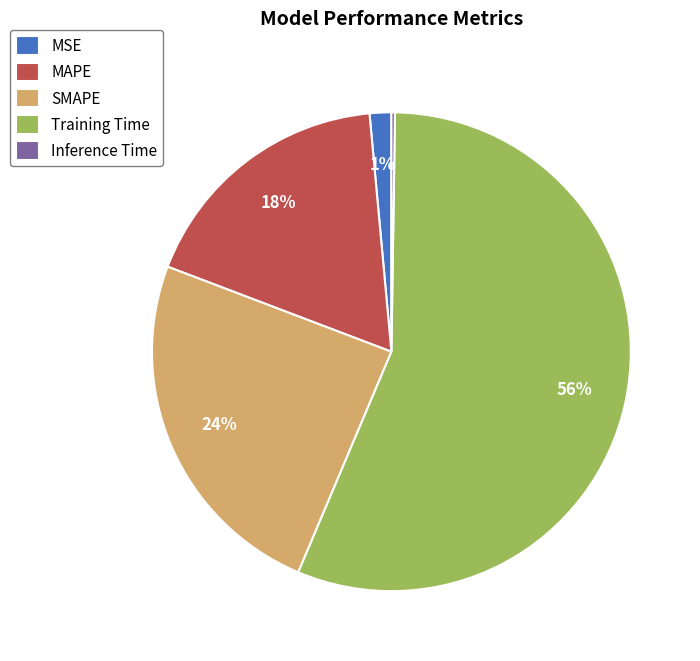

To the nearest percent, what is the average slice percentage?

20%